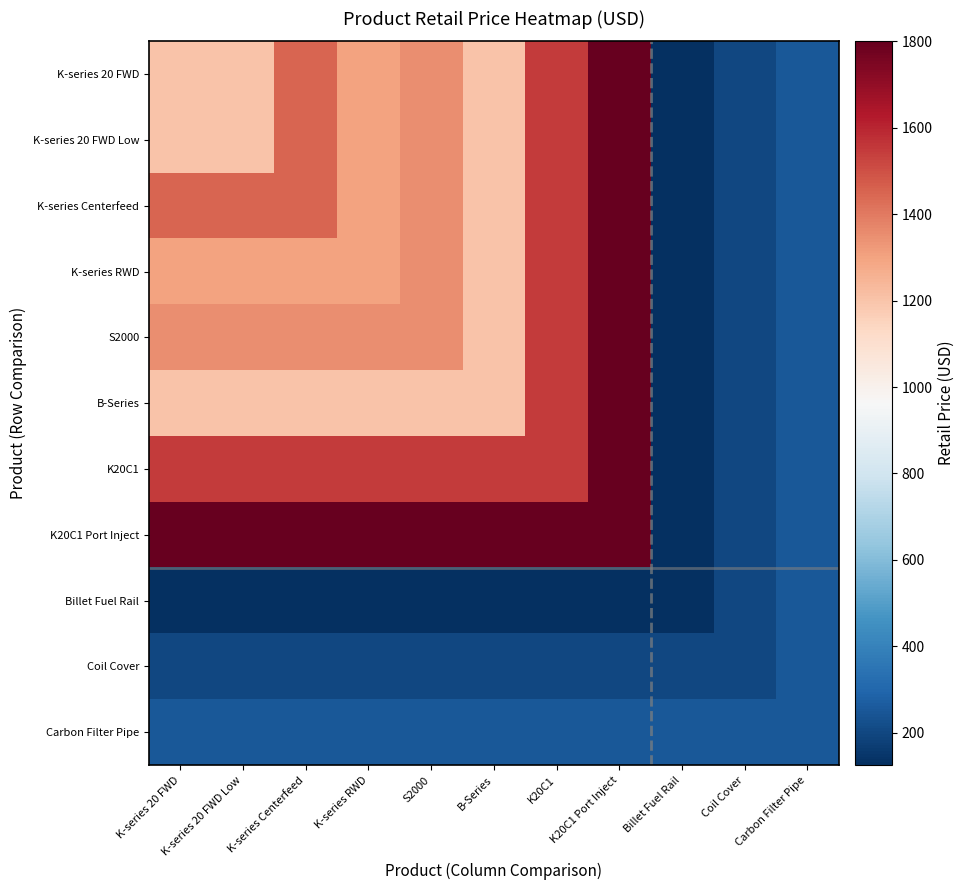

How many distinct data groups are displayed?

11